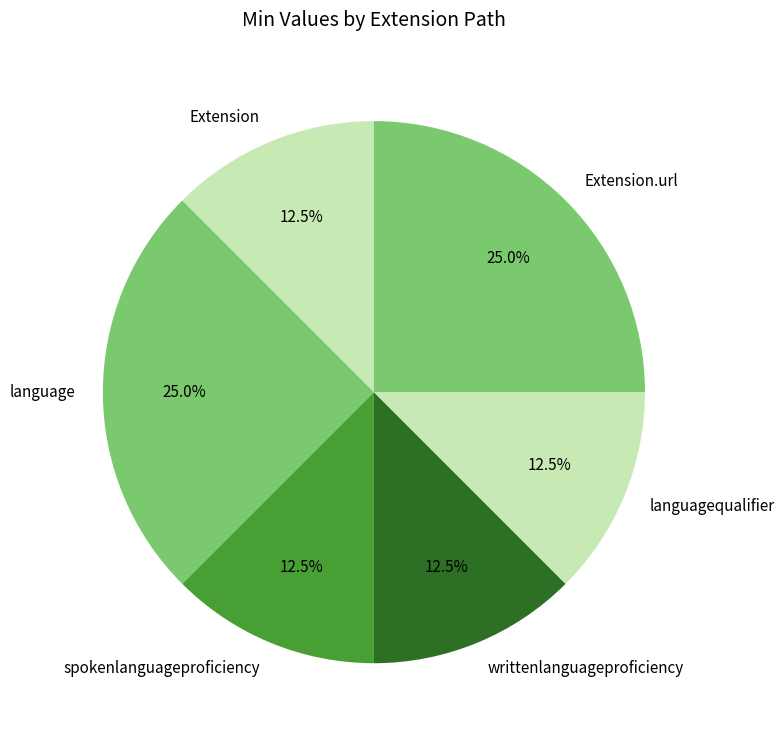

To the nearest percent, what is the average slice percentage?

17%